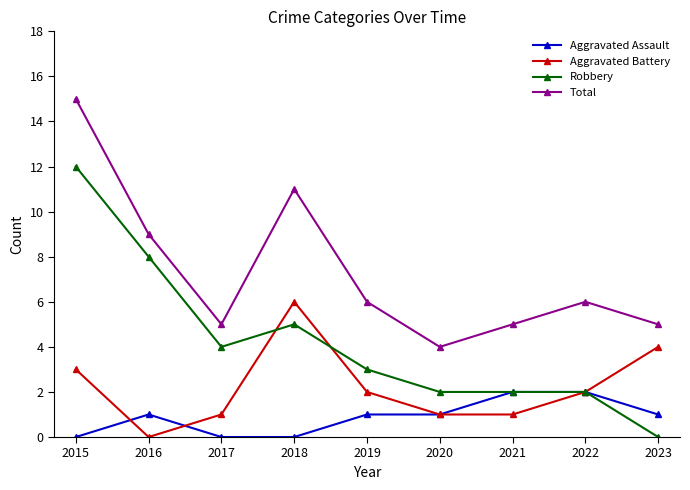

True or false: Robbery and Total intersect in this chart.

False